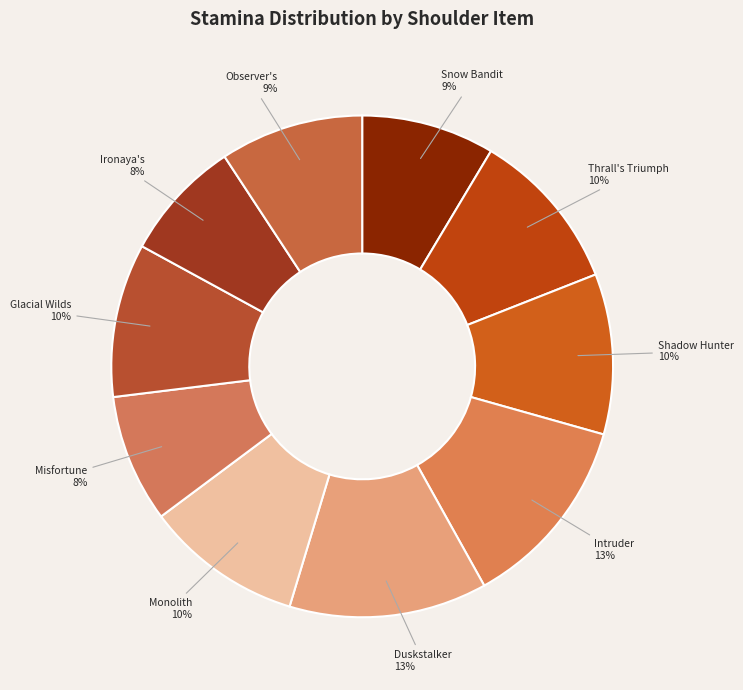

Which category has the smallest portion of the pie?

Ironaya's Discarded Mantle